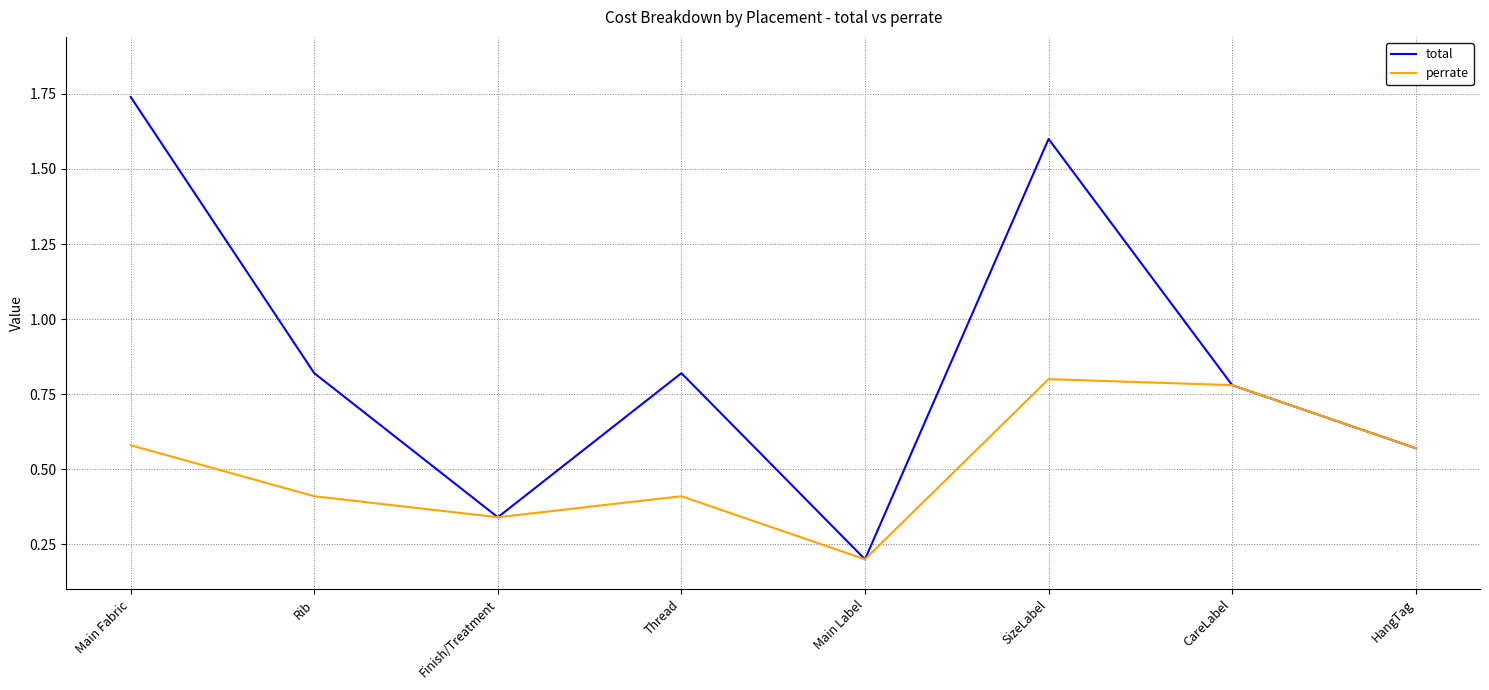

What is the difference between the perrate values at Main Fabric and Main Label?

0.4